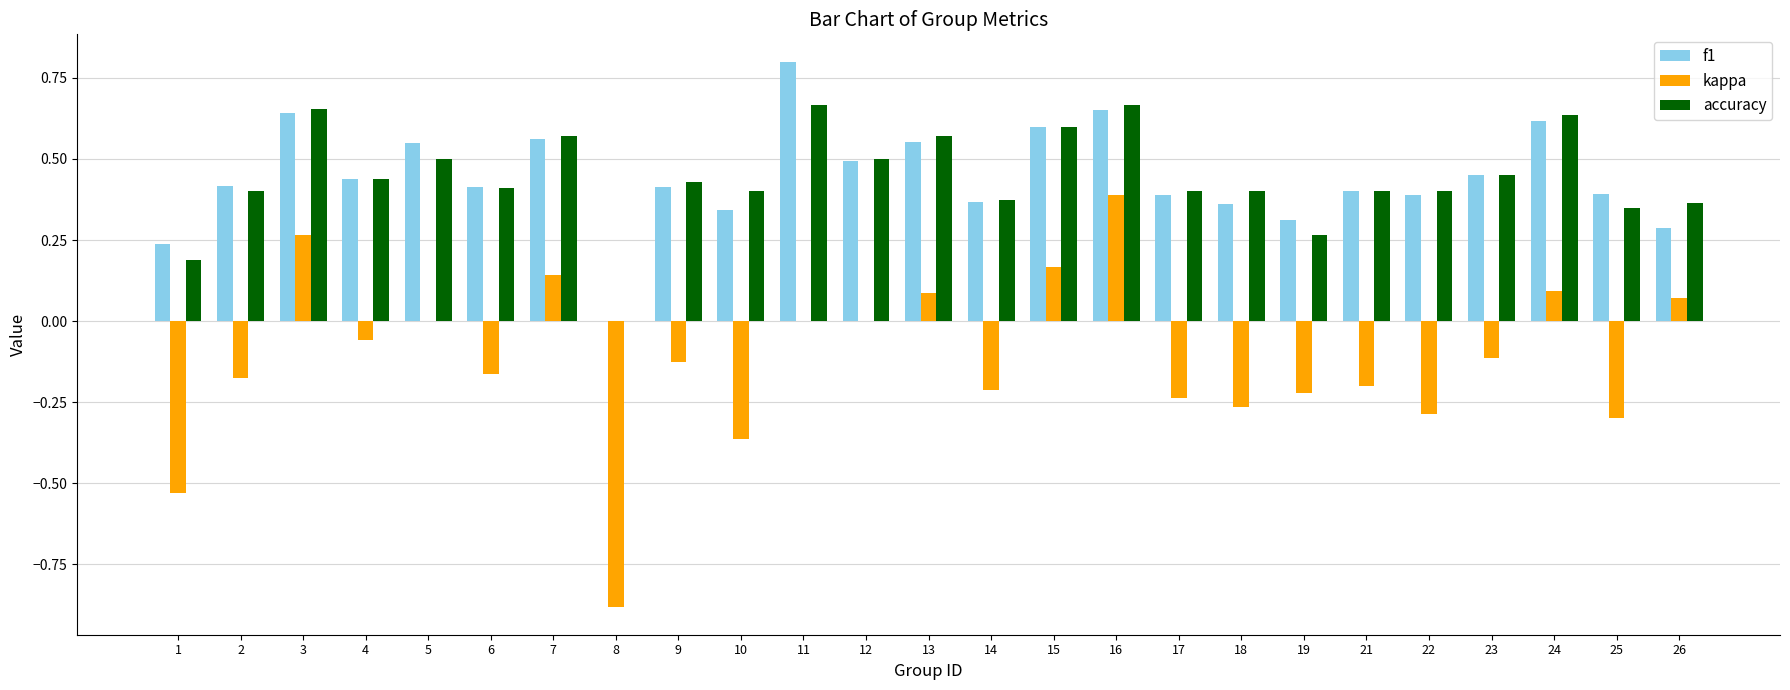

Is the value of f1 at 11 greater than the value of kappa at 9?

Yes